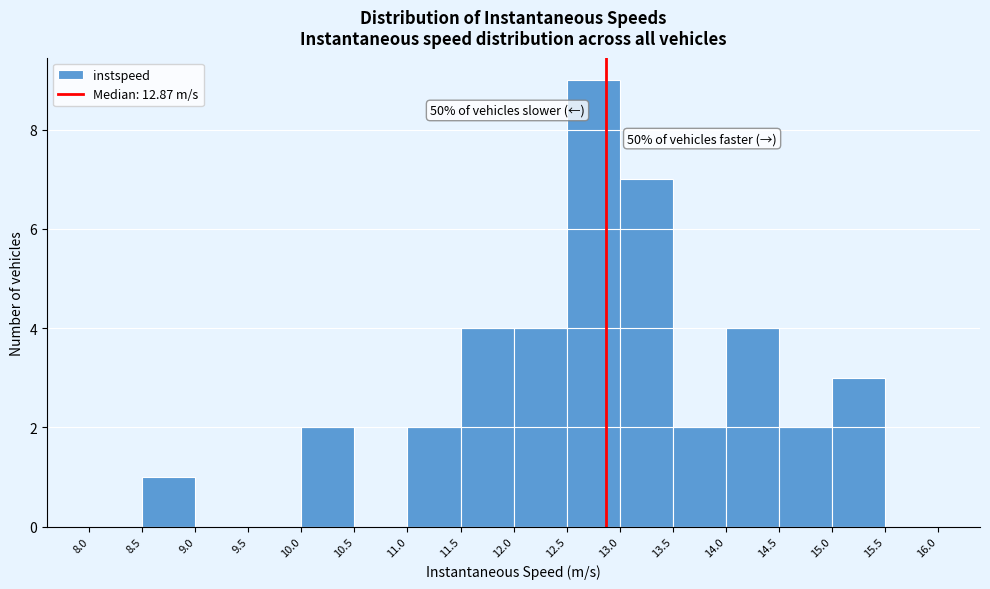

Which range on the x-axis has the tallest bar?

12.5 to 13.0